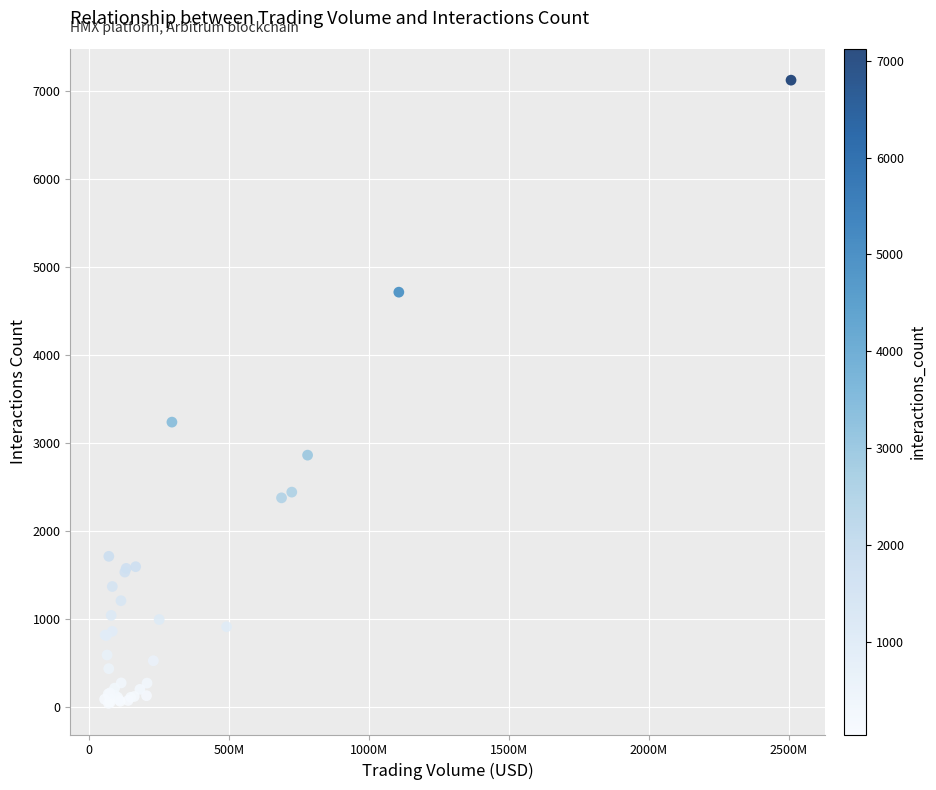

What Y value in the scatter plot is closest to 3582?

3237